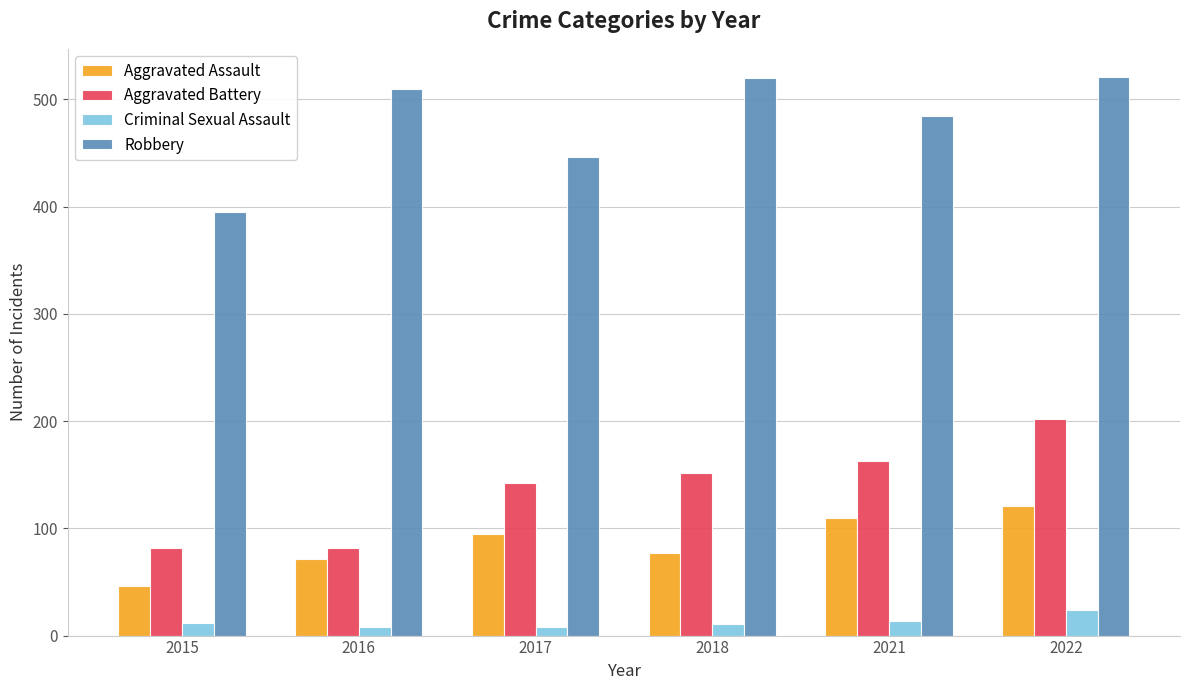

Which category has the highest value in the Aggravated Battery series?

2022